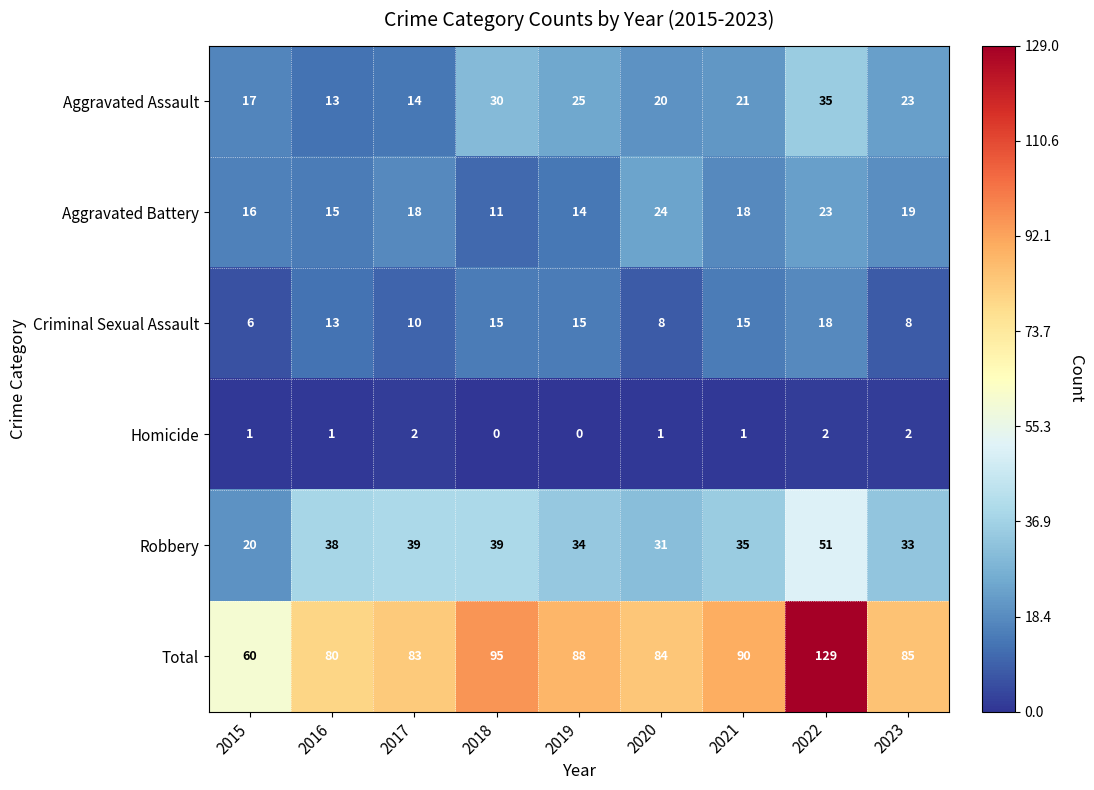

At which label does Aggravated Battery reach its peak?

2020